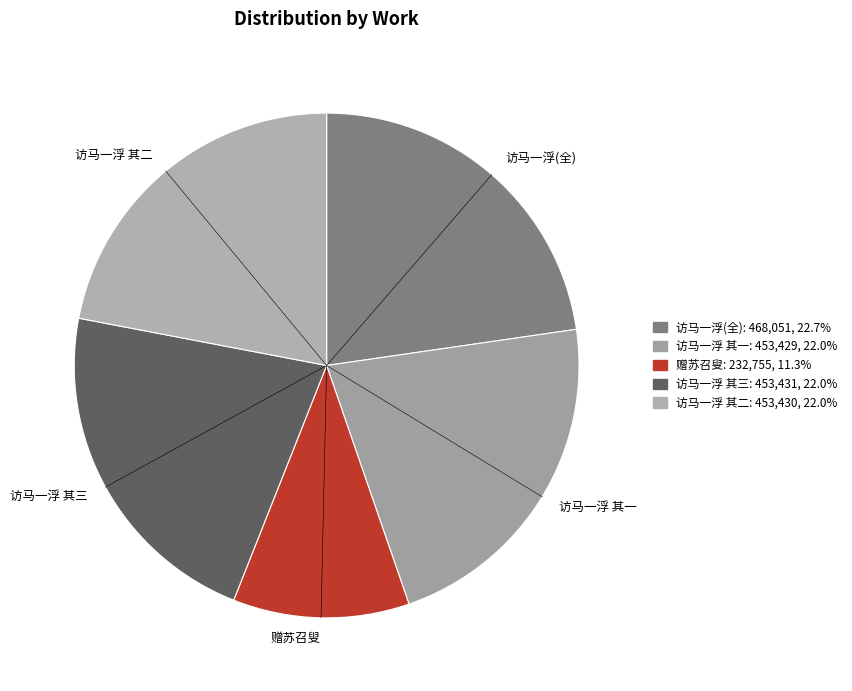

To the nearest percent, what is the difference between the 访马一浮纪念馆集蠲叟句书怀三首 其二 and 赠苏召叟·句容县古寺 slice percentages?

11%